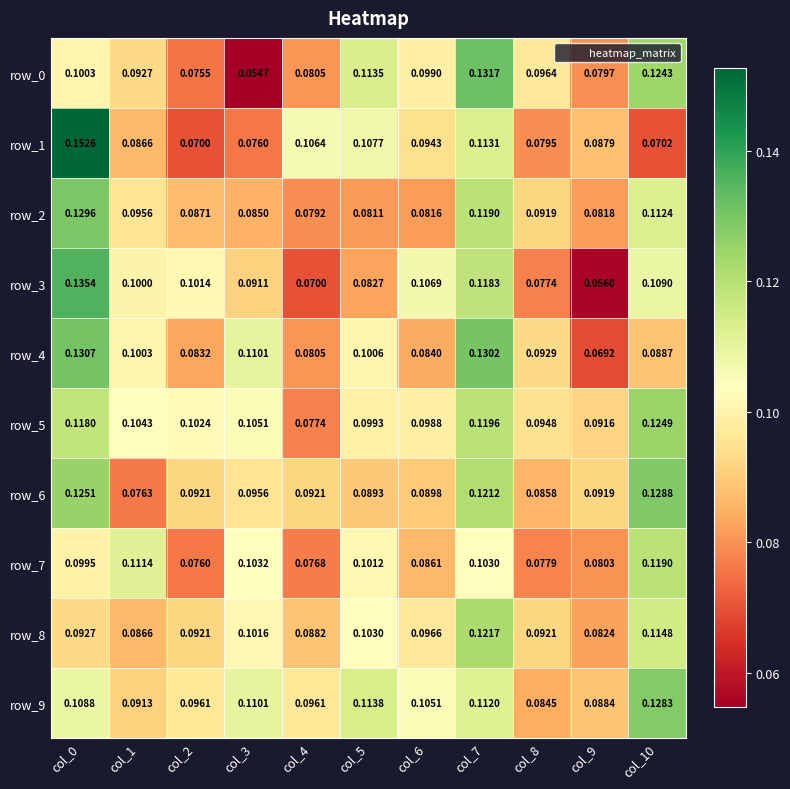

Is the value of row_9 at col_4 greater than the value of row_6 at col_4?

Yes